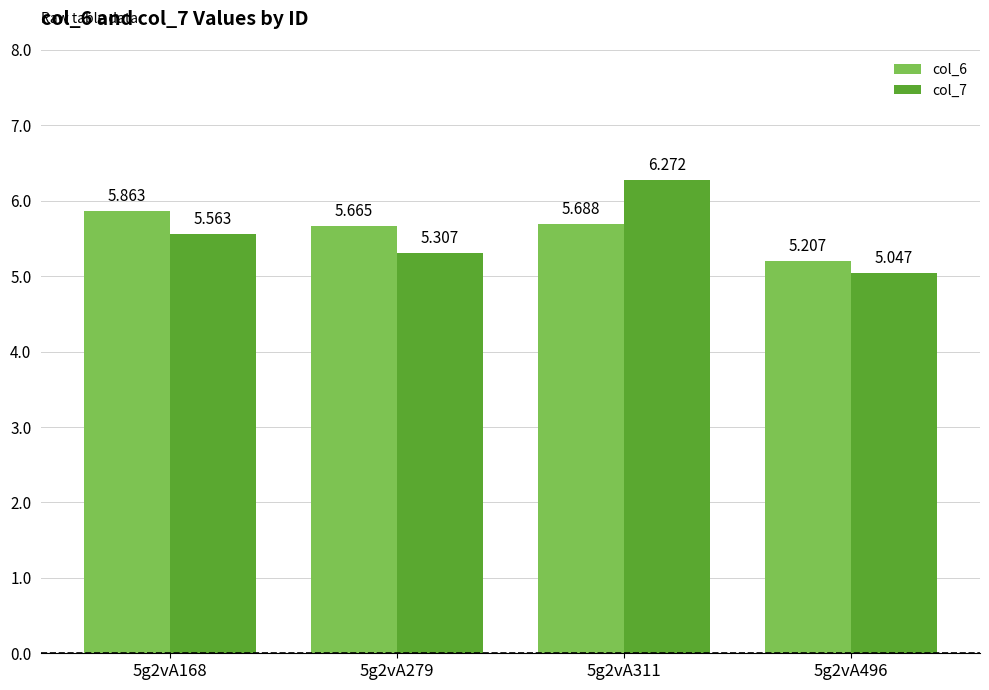

How many data points does each series have?

4